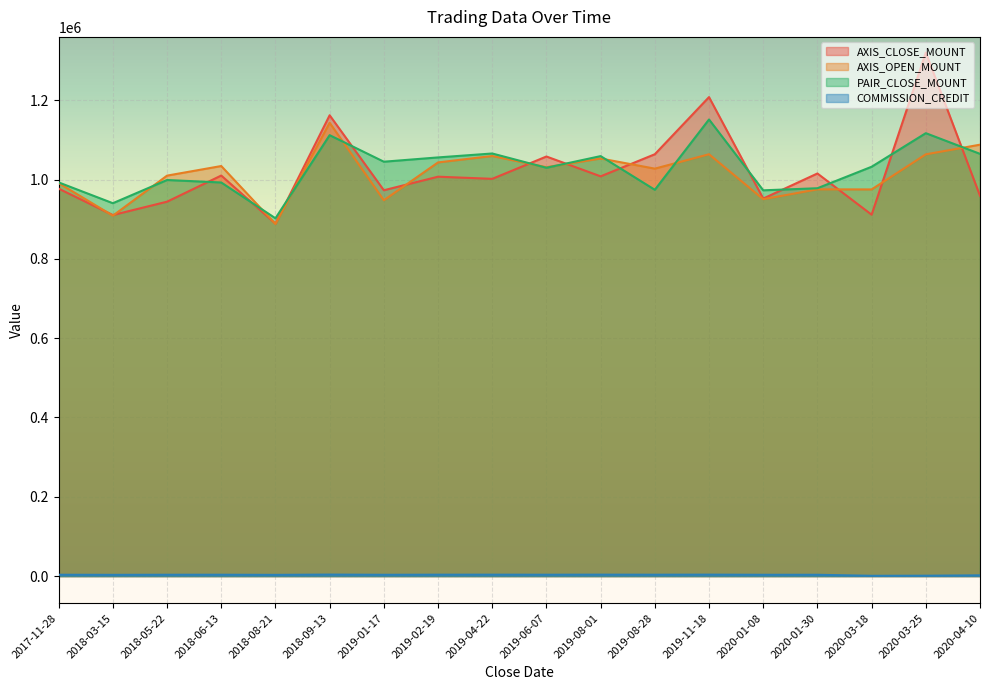

What is the difference between the second highest and minimum values in the AXIS_CLOSE_MOUNT series?

319000